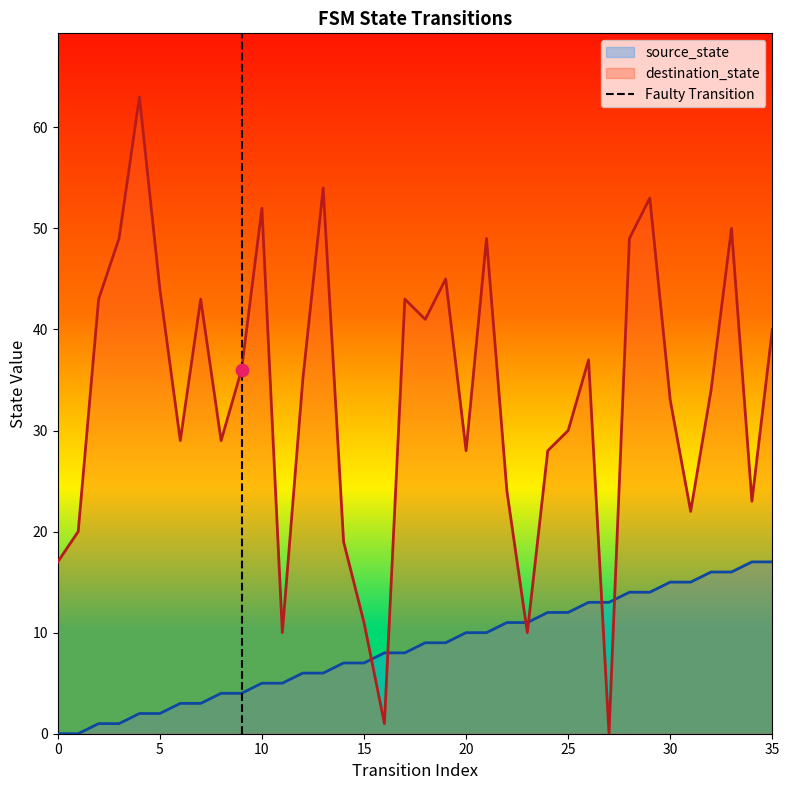

True or false: destination_state and source_state intersect in this chart.

True